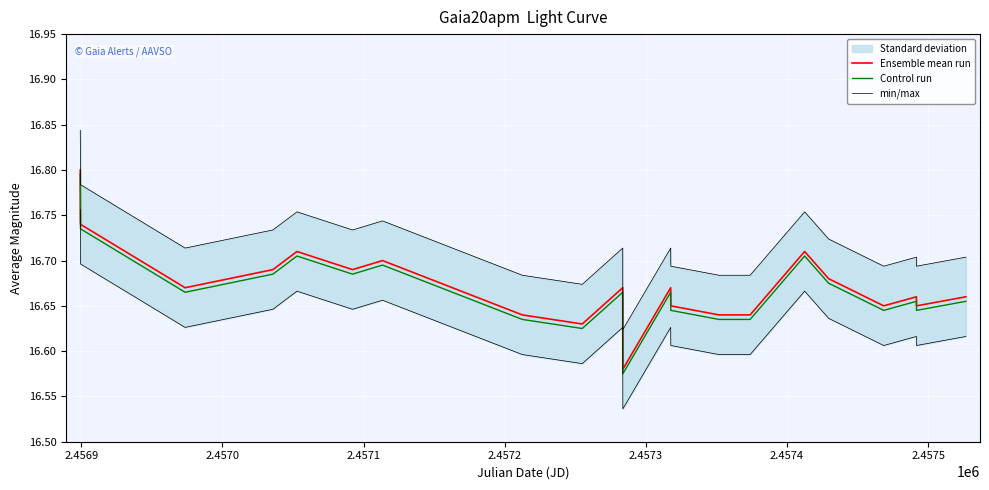

True or false: Control run and Ensemble mean run intersect in this chart.

False